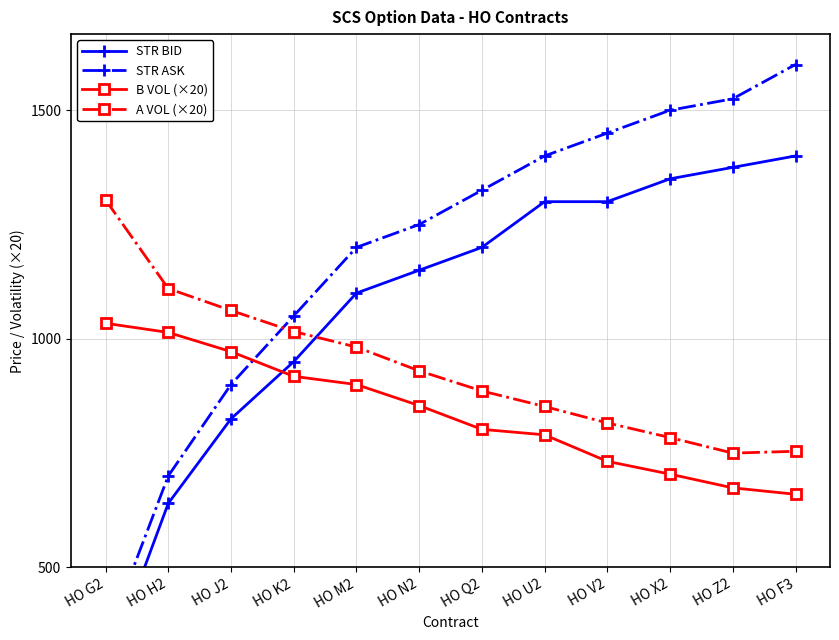

Rank the categories by B VOL (×20) value from lowest to highest.

HO F3, HO Z2, HO X2, HO V2, HO U2, HO Q2, HO N2, HO M2, HO K2, HO J2, HO H2, HO G2